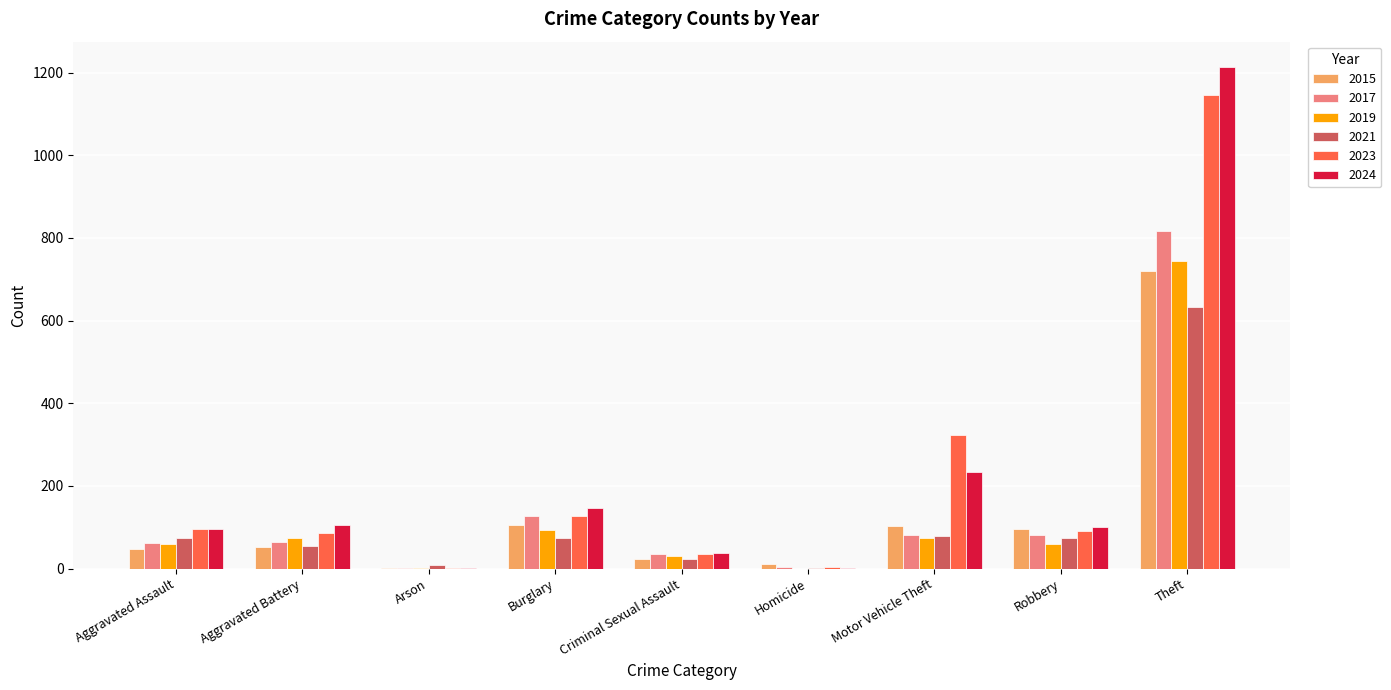

Which label corresponds to the largest value in the chart?

Theft